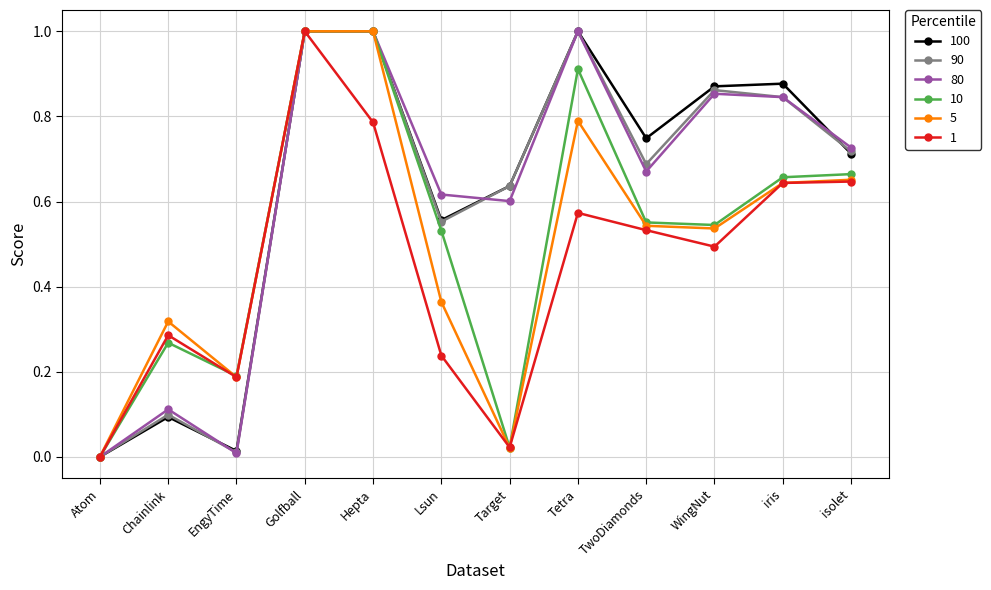

What is the label of the 3rd point from the right?

WingNut